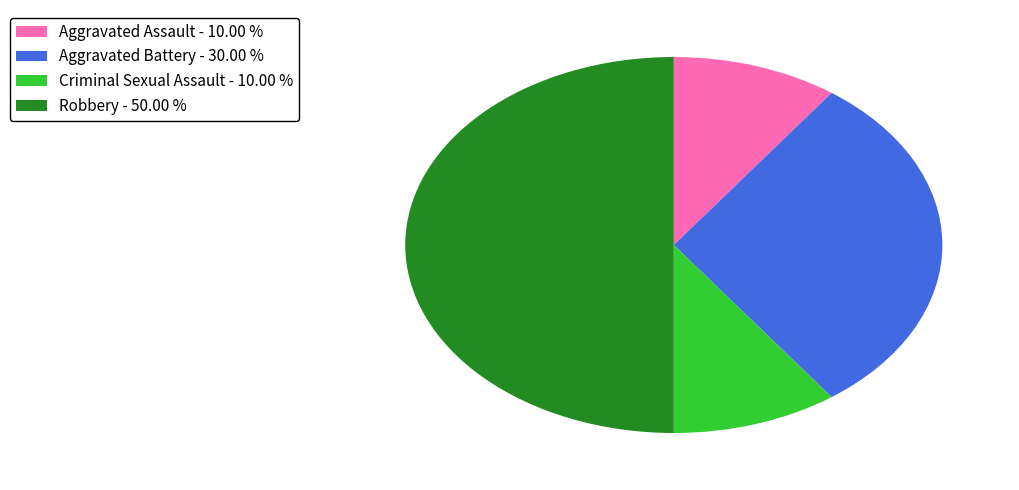

Approximately how many times larger is the value at Robbery - 50.00 % compared to Aggravated Battery - 30.00 %?

1.7